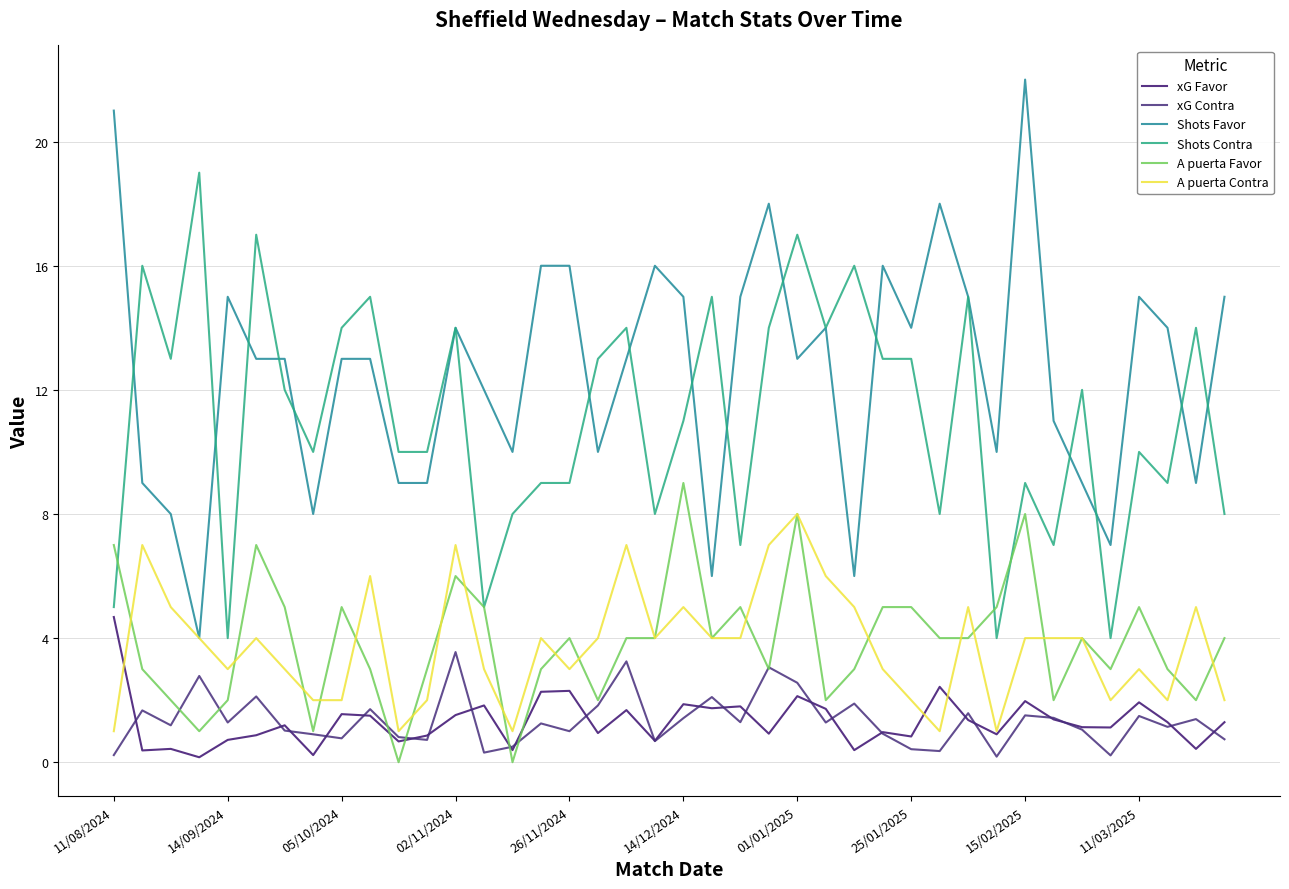

How many lines are shown in the chart?

6